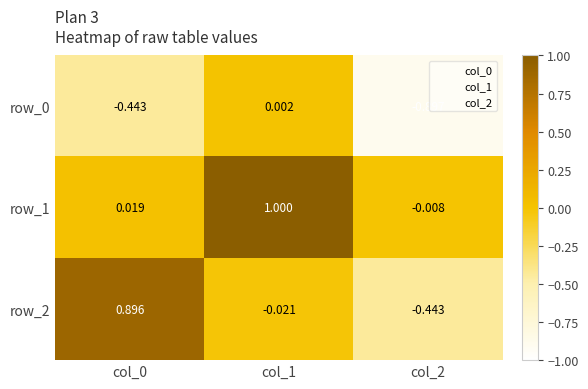

Which series has the largest range (max minus min)?

row_2